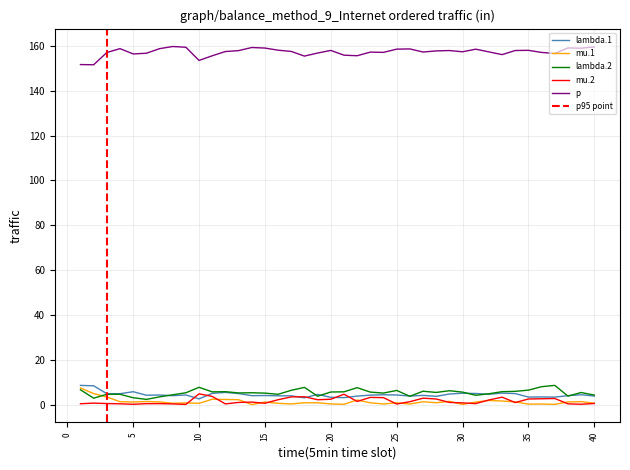

Which series has the largest range (max minus min)?

p